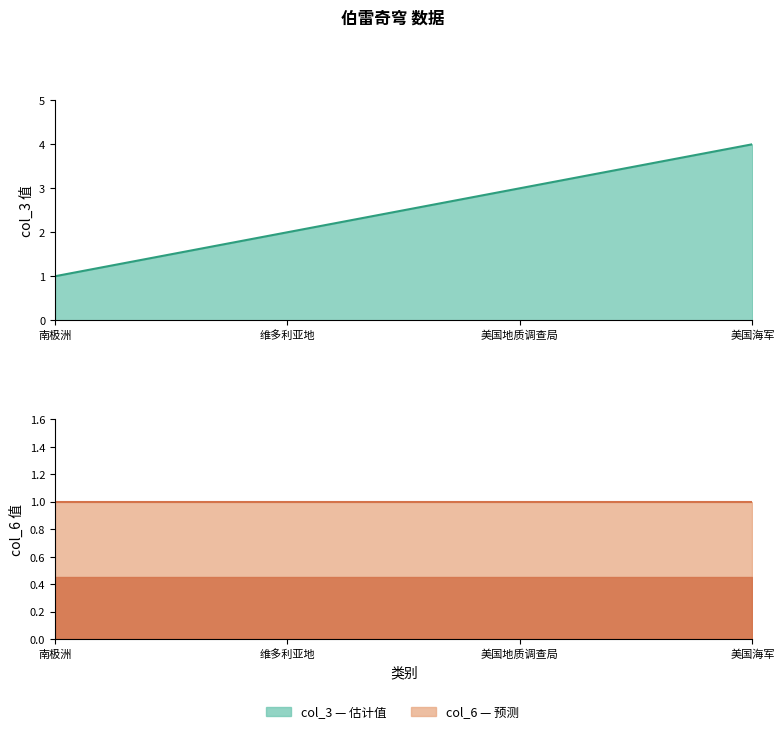

The value at 维多利亚地 is 2. True or false?

True